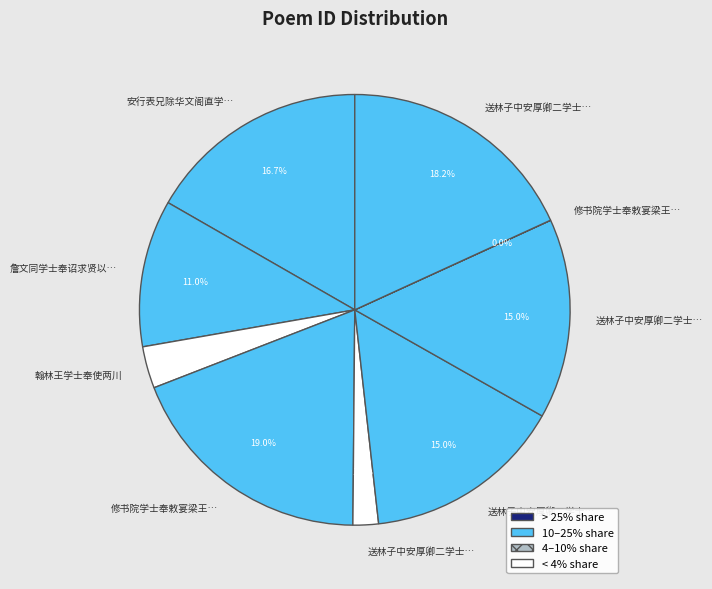

To the nearest percent, what is the difference between the largest and smallest slice percentages?

19%